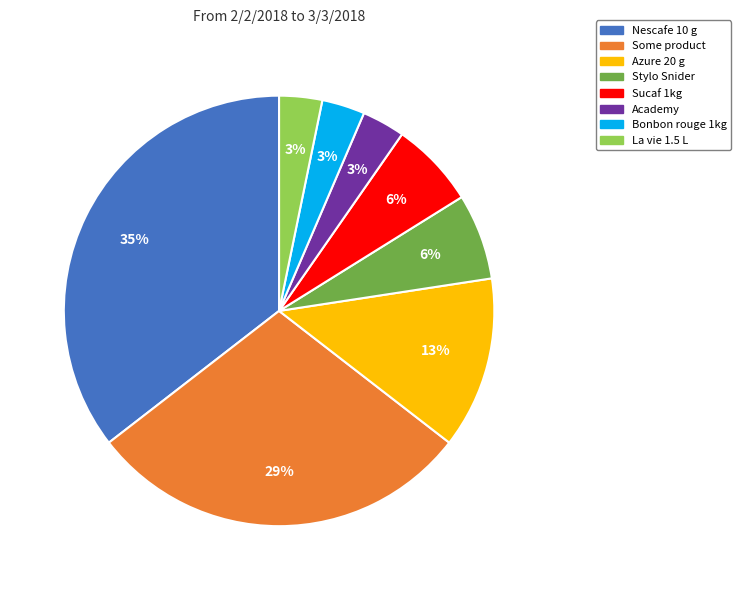

How many segments does this pie chart have?

8